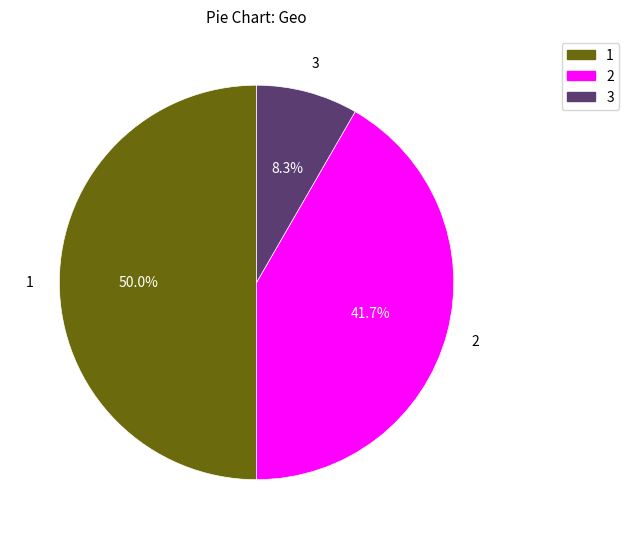

To the nearest percent, what is the average slice percentage?

33%